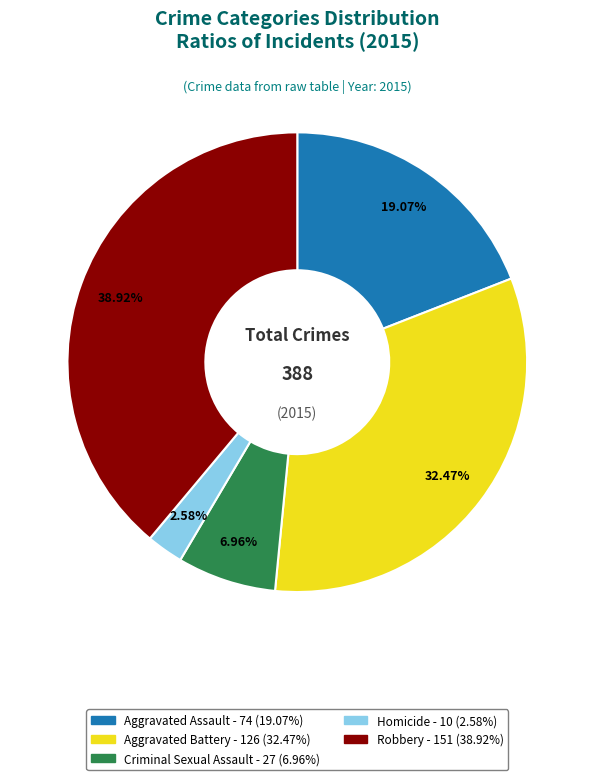

Which slice is the smallest?

Homicide